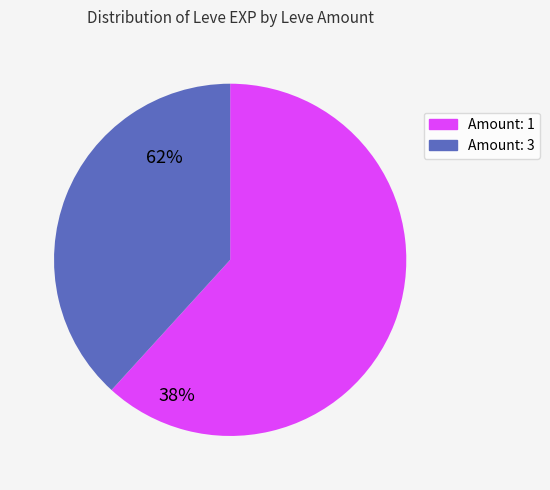

Is there a majority slice in this chart?

Yes